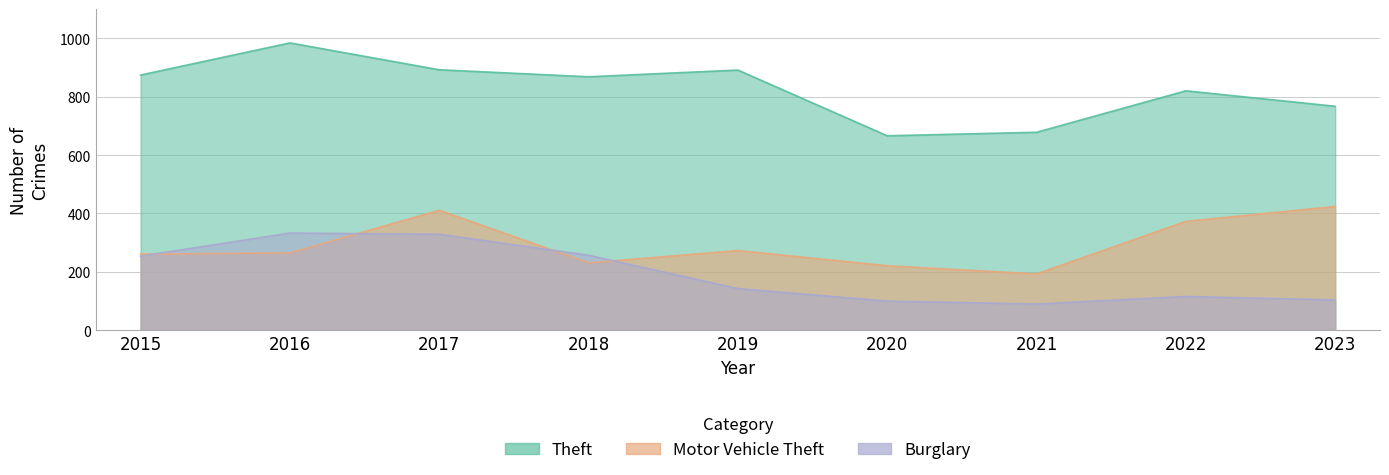

What is the total value across all series at 2016?

1582